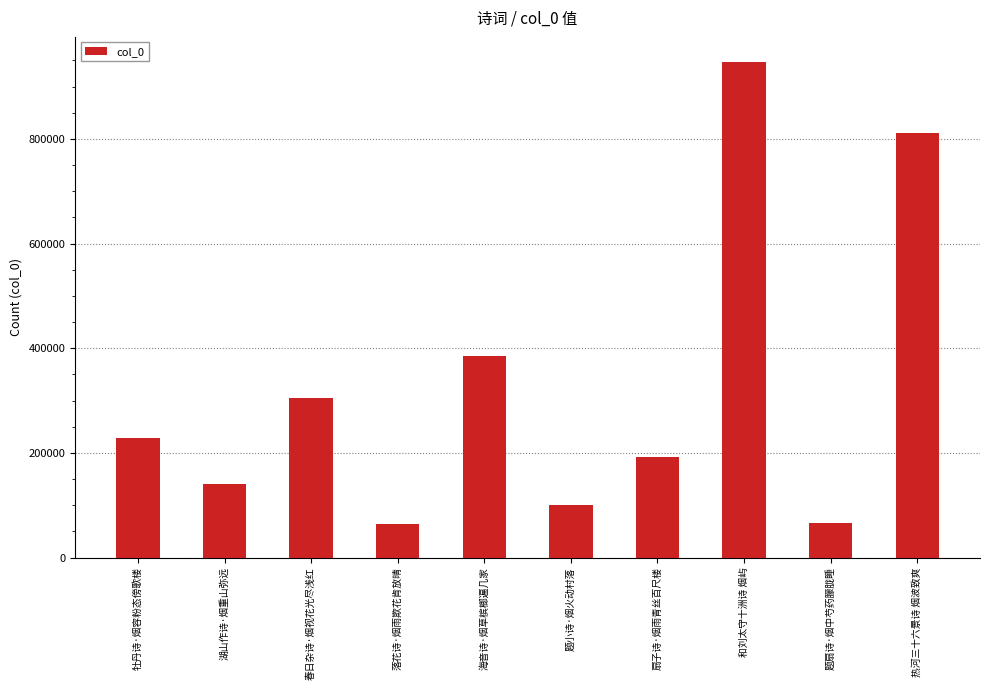

True or false: the data shows 227721 at 牡丹诗·烟容粉态傍歌楼.

True